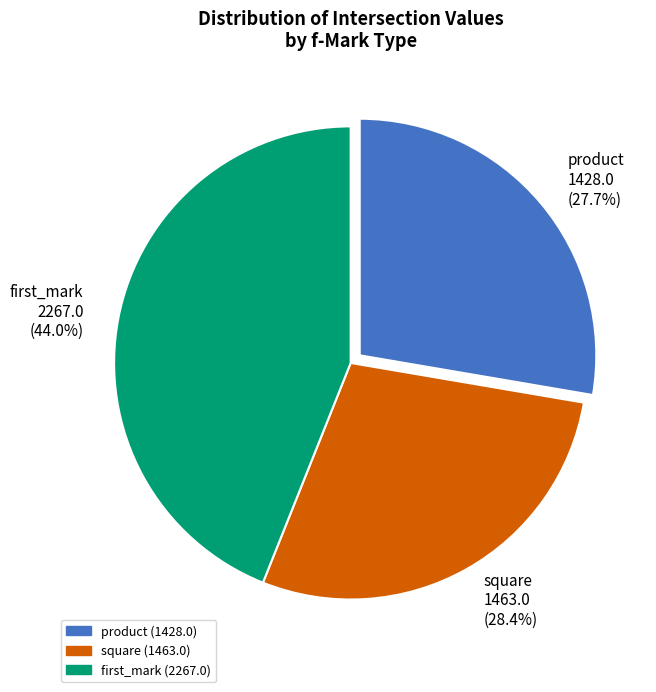

To the nearest percent, what is the difference between the first_mark and product slice percentages?

16%